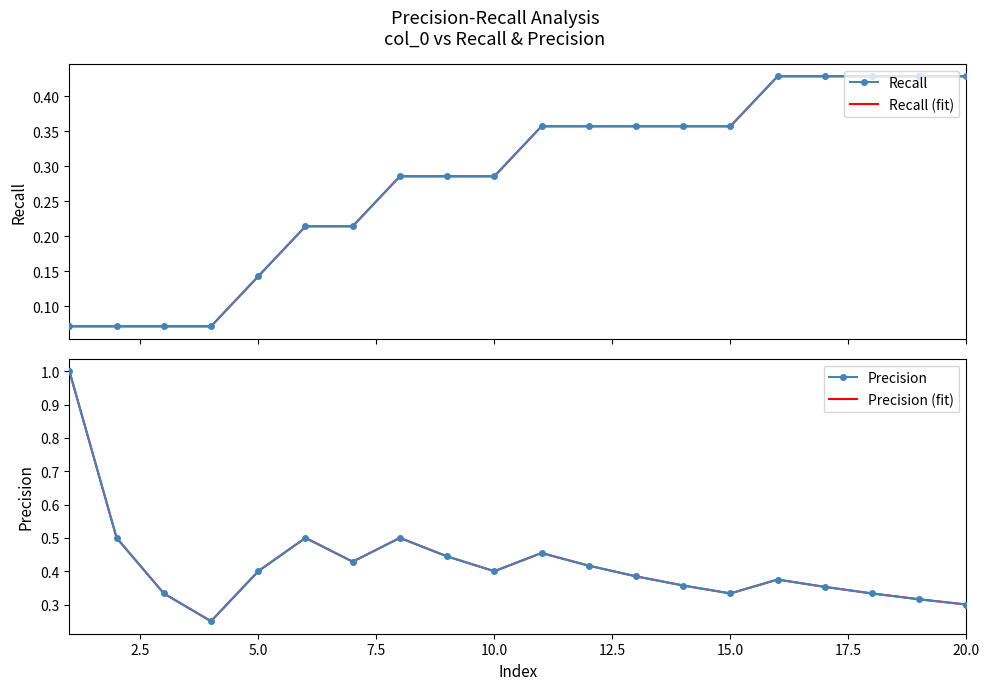

Is it true that Precision (fit) equals 0.2 at 10.0?

False